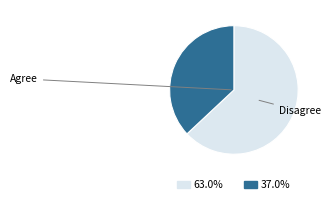

How many slices are in this pie chart?

2